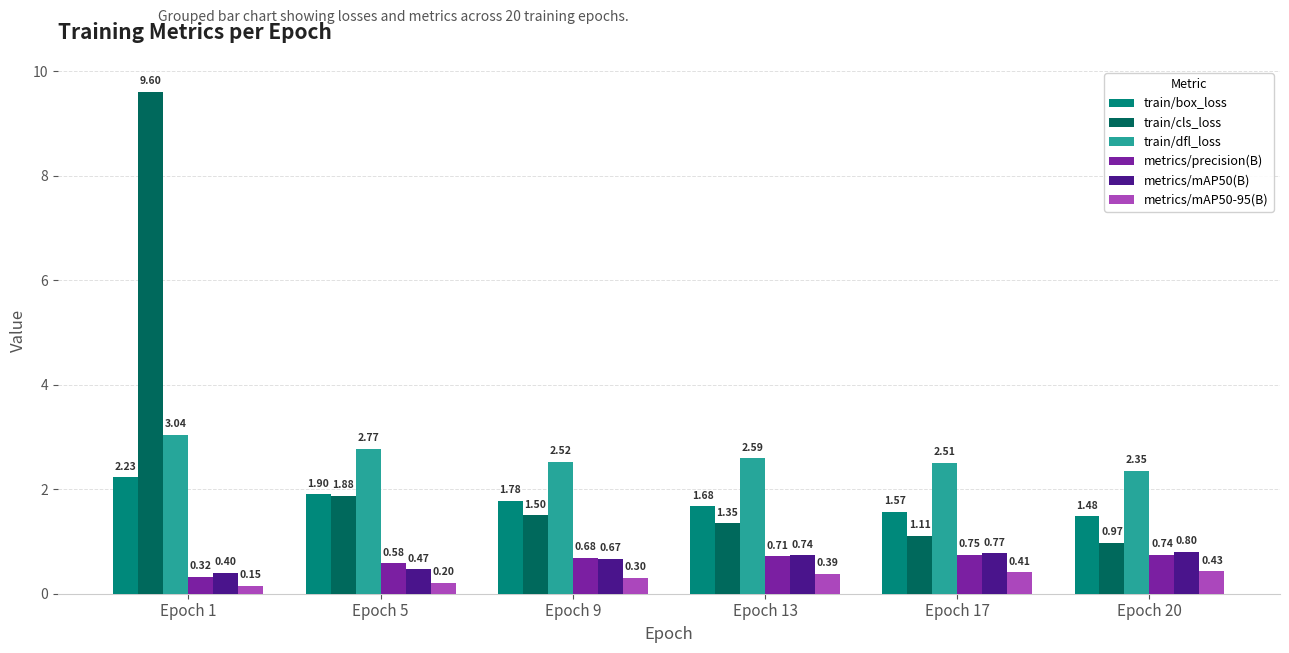

At how many categories does at least one series exceed 2?

6